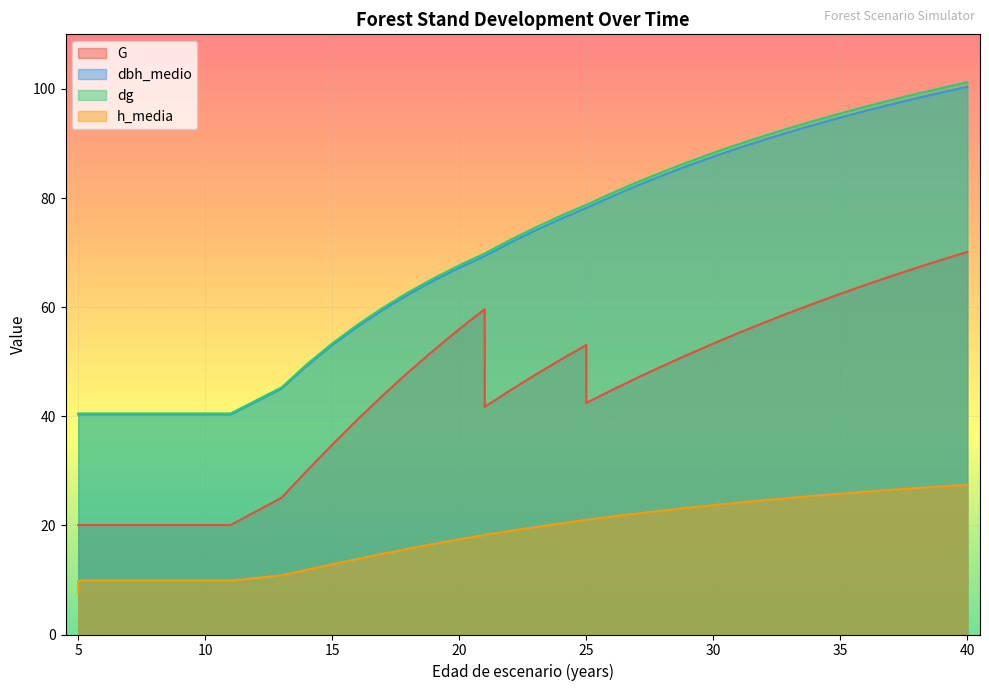

How many values in the h_media series exceed 19?

19